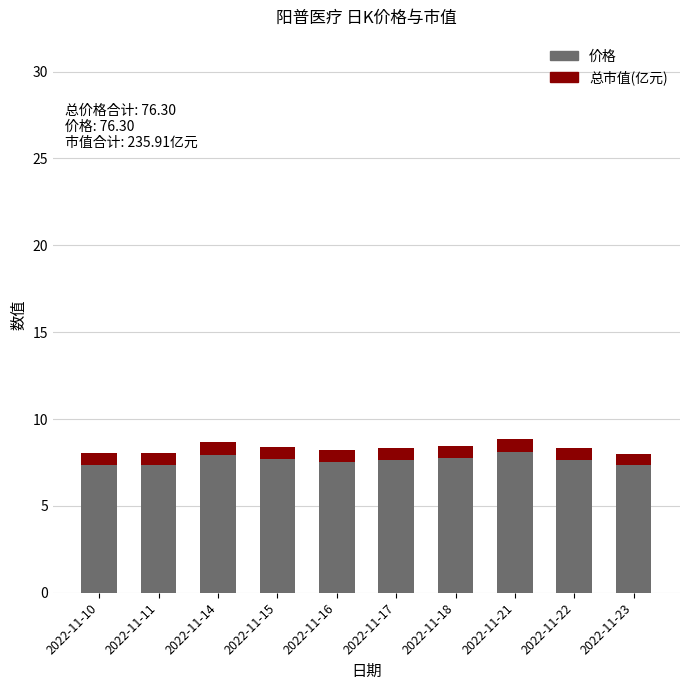

What are all the series names shown in the legend?

价格, 总市值(亿元)